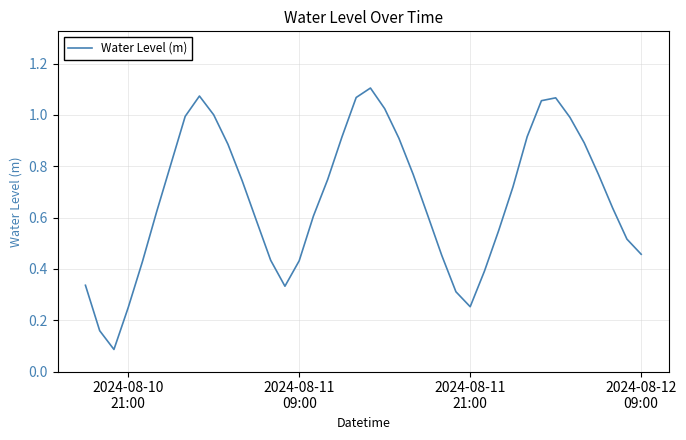

At which label is the value closest to 0?

2024-08-11
21:00